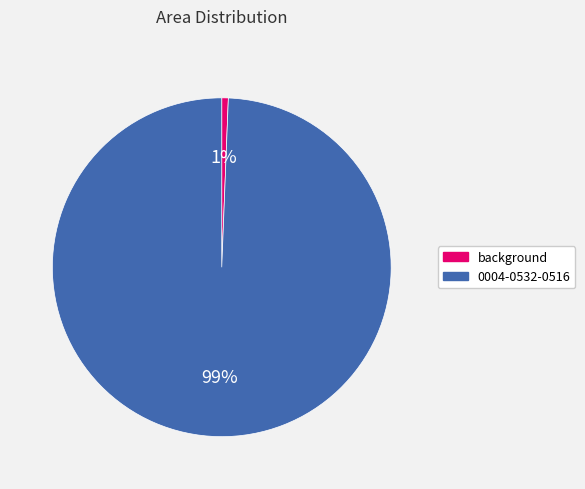

To the nearest percent, what is the average slice percentage?

50%